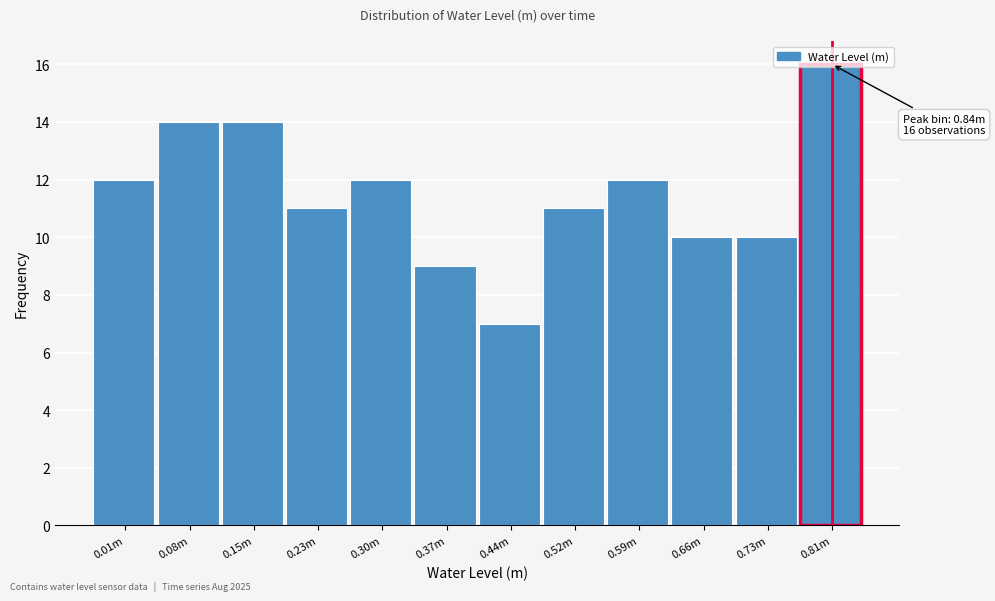

What value does the data have at 0.59m?

12